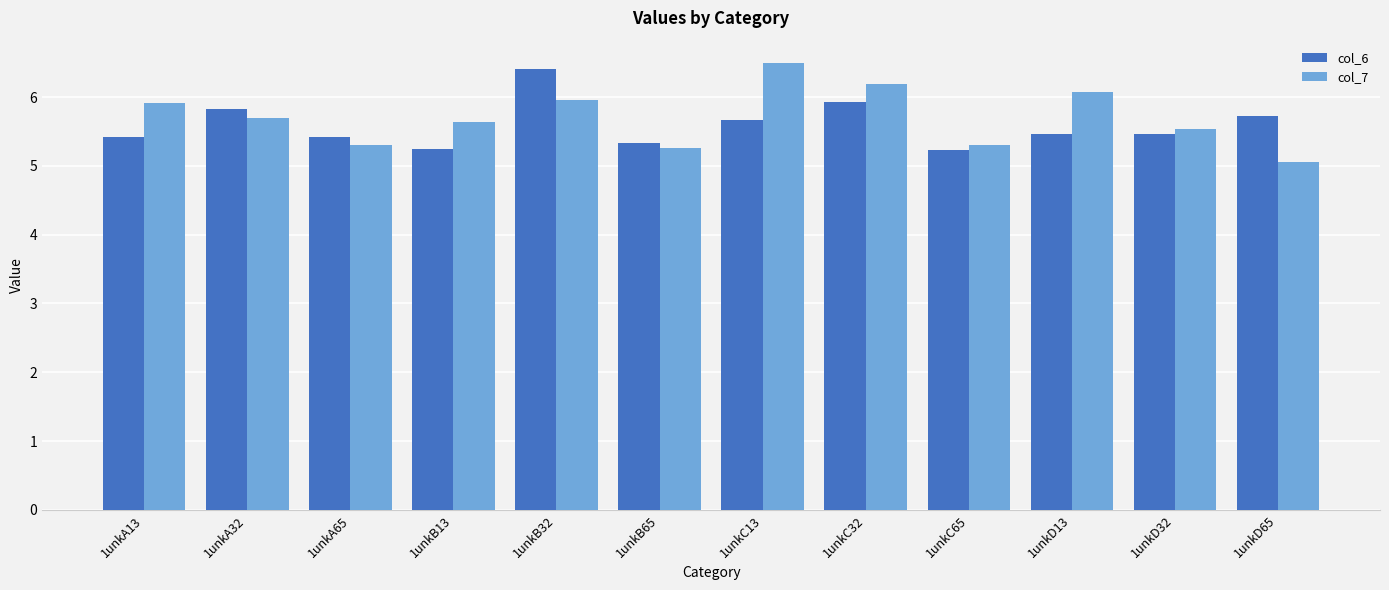

Which category has the highest value in the col_6 series?

1unkB32